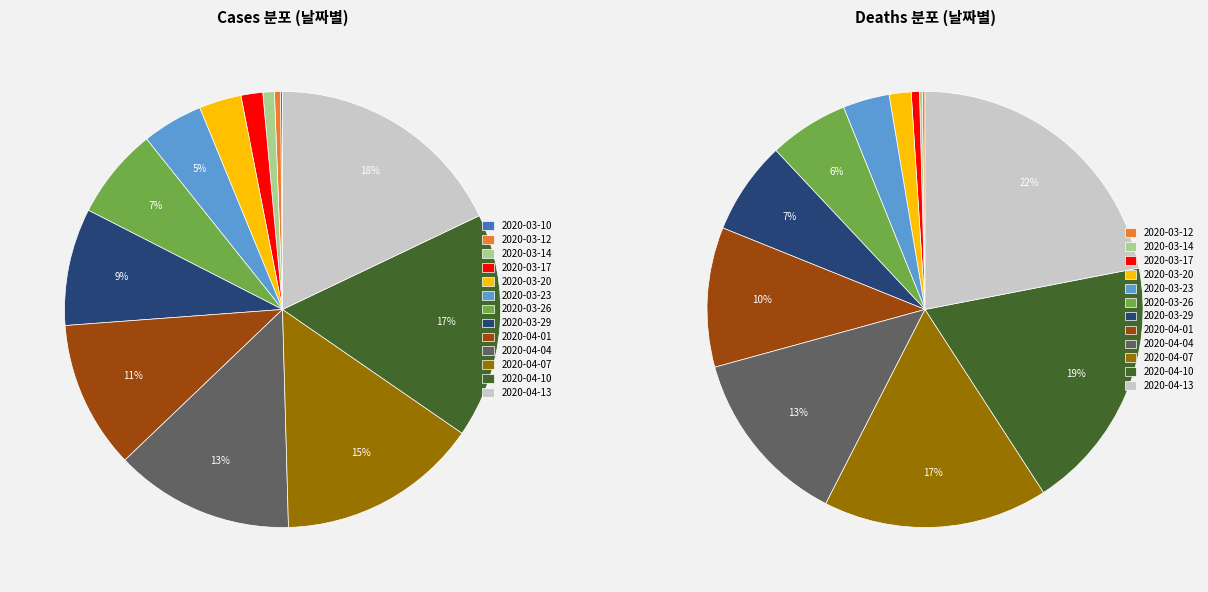

What is the change in value from 2020-03-29 to 2020-04-10?

+1004